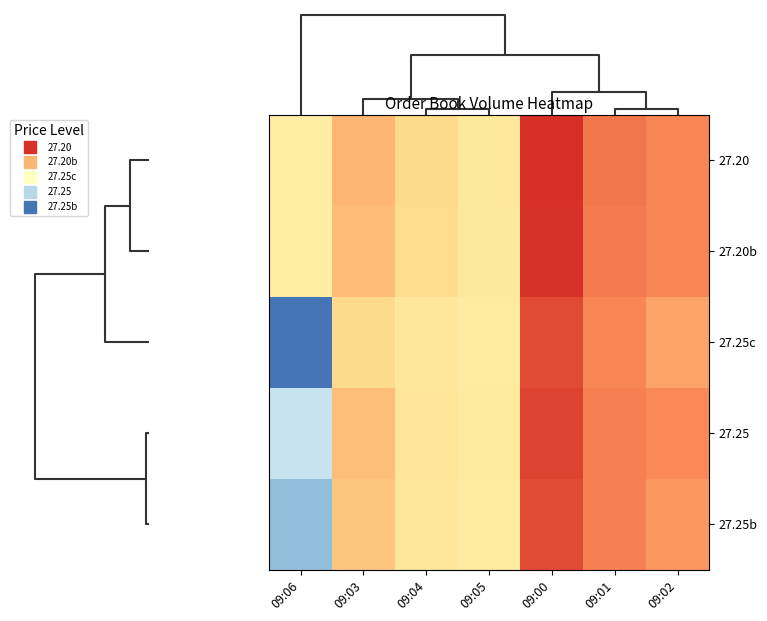

Reading right to left, what are all the values shown in this chart?

27.20: 09:02=135	09:01=128	09:00=90	09:05=201	09:04=185	09:03=164	09:06=209
27.20b: 09:02=135	09:01=130	09:00=92	09:05=202	09:04=186	09:03=168	09:06=209
27.25c: 09:02=153	09:01=135	09:00=104	09:05=207	09:04=200	09:03=185	09:06=385
27.25: 09:02=138	09:01=133	09:00=101	09:05=203	09:04=198	09:03=169	09:06=302
27.25b: 09:02=146	09:01=133	09:00=104	09:05=207	09:04=200	09:03=174	09:06=335